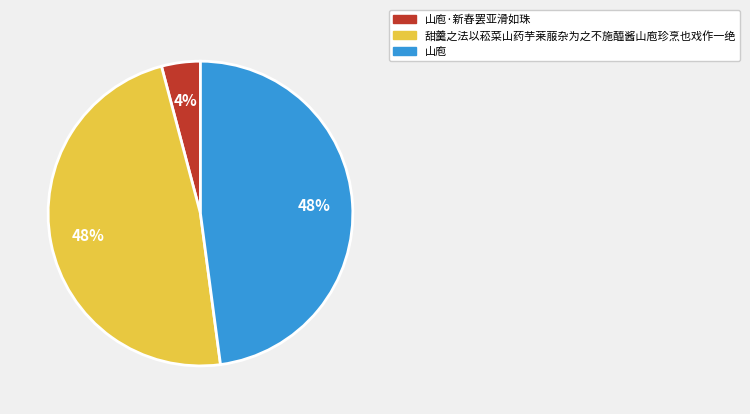

To the nearest percent, what portion does 甜羹之法以菘菜山药芋莱菔杂为之不施醯酱山庖珍烹也戏作一绝 represent?

48%